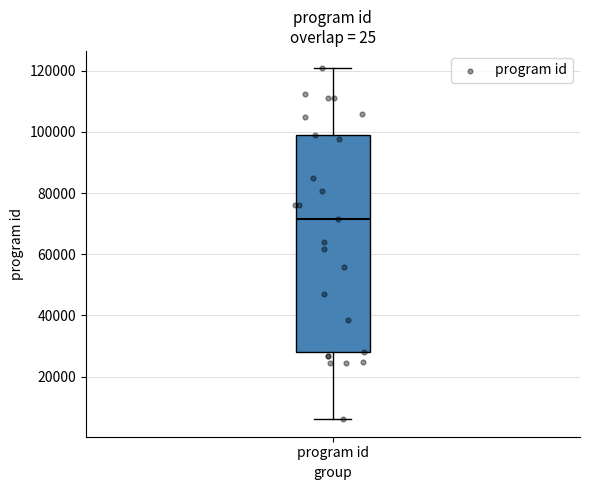

Where does the lower whisker of the box for program id end on the y-axis? The values are not printed on the chart, so give them approximately, as read against the axis.

6000